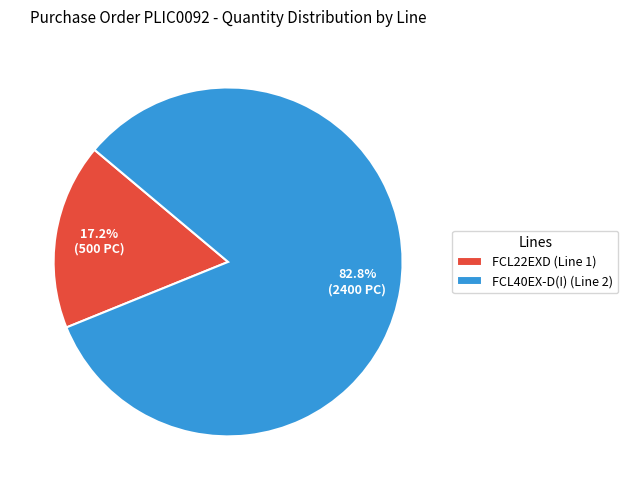

How many segments does this pie chart have?

2